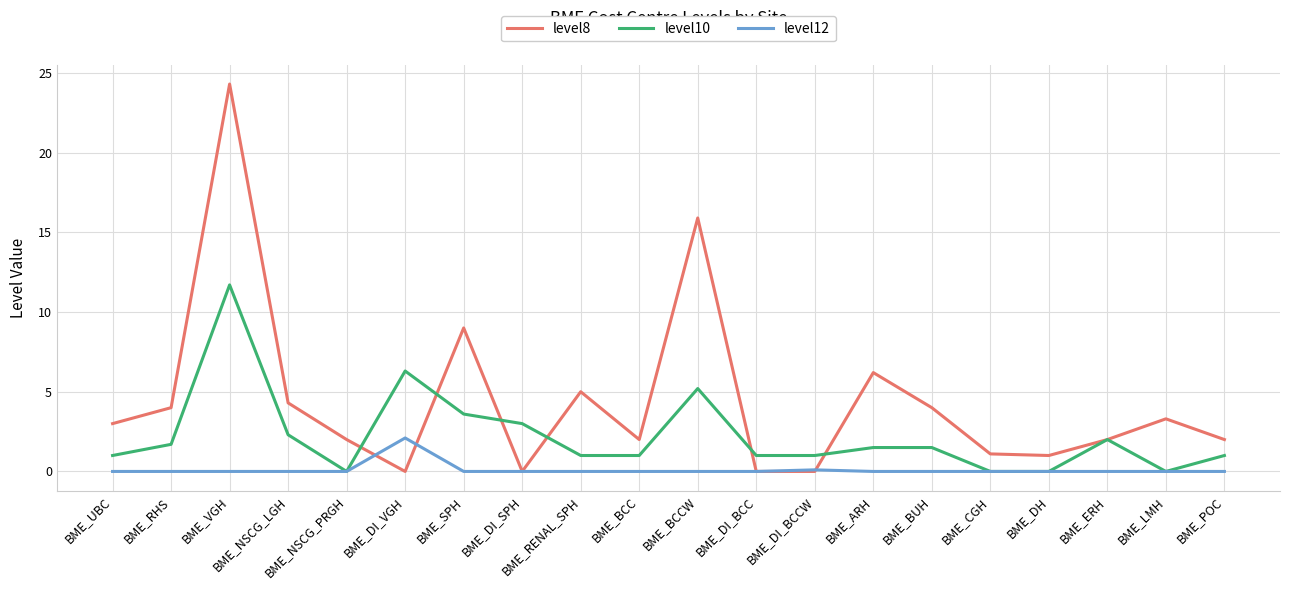

What position from the right is BME_ERH?

3